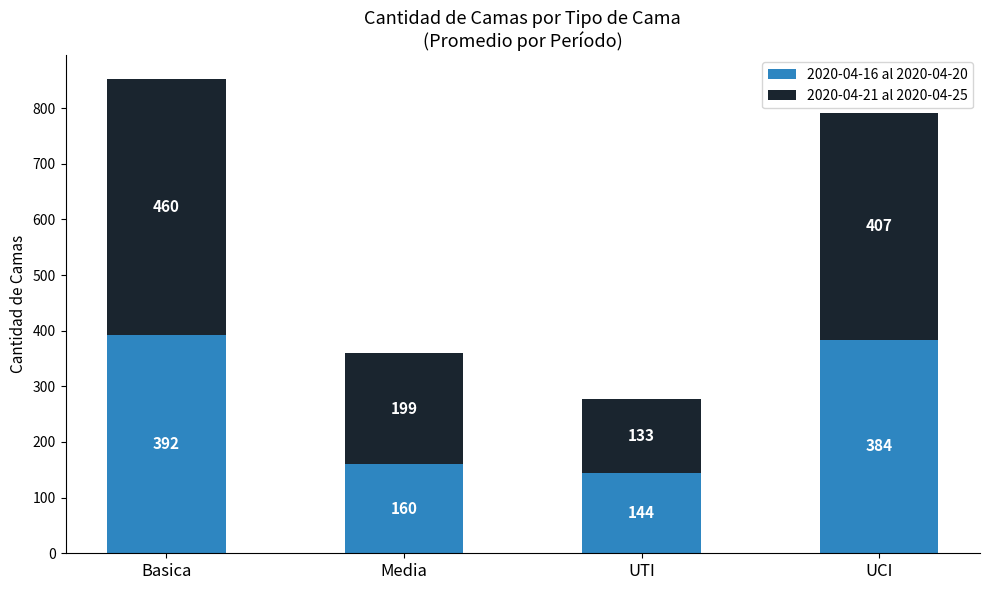

Reading left to right, list the values for the 2020-04-16 al 2020-04-20 series.

392	160	144	384